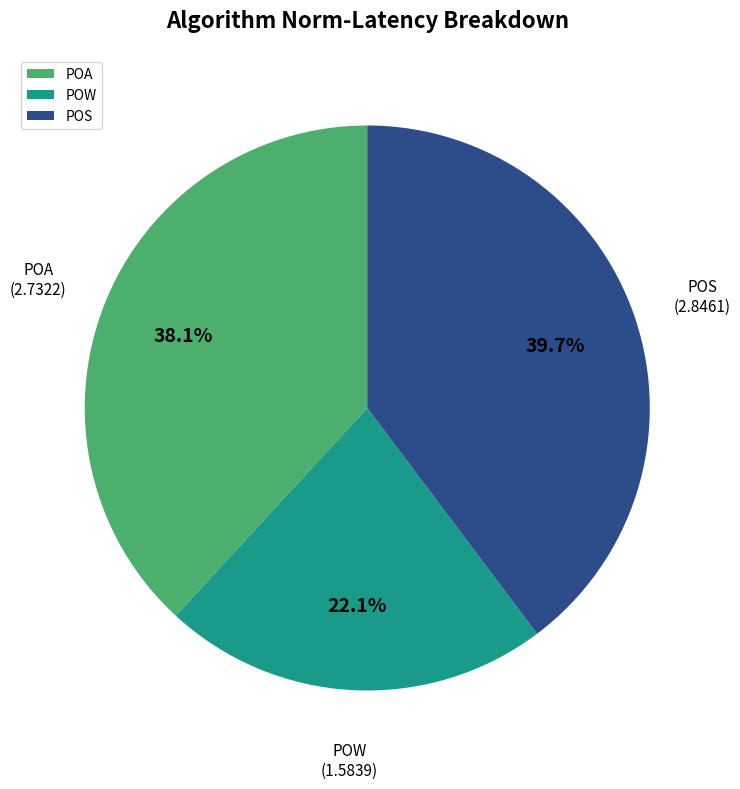

Is there any slice that represents more than half of the pie?

No